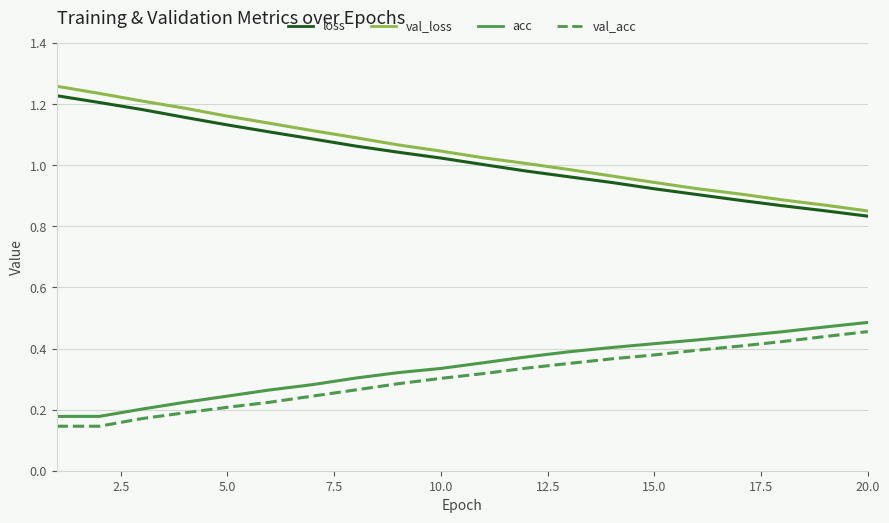

True or false: val_acc and val_loss cross at least once.

False